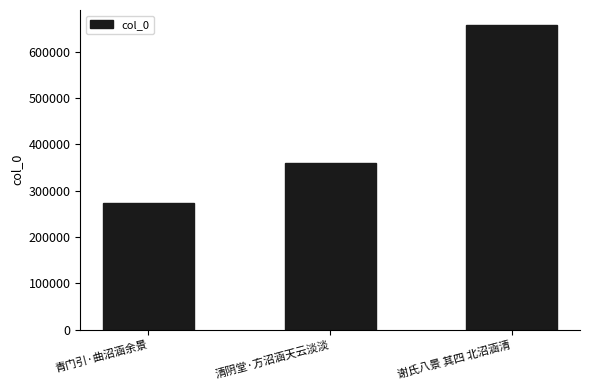

Between 谢氏八景 其四 北沼涵清 and 清阴堂·方沼涵天云淡淡, which is larger?

谢氏八景 其四 北沼涵清